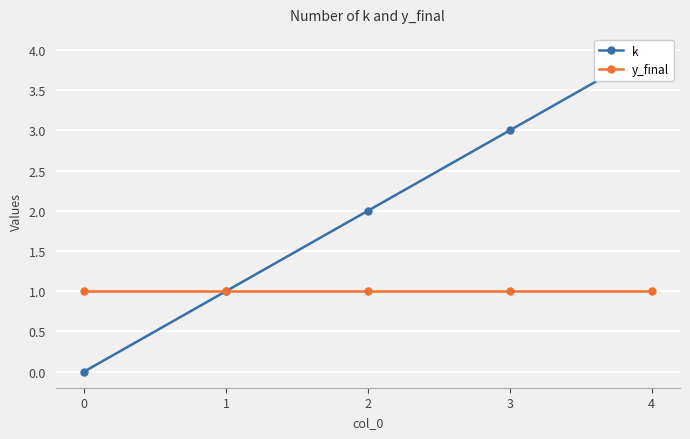

What is the total value across all series at 3?

4